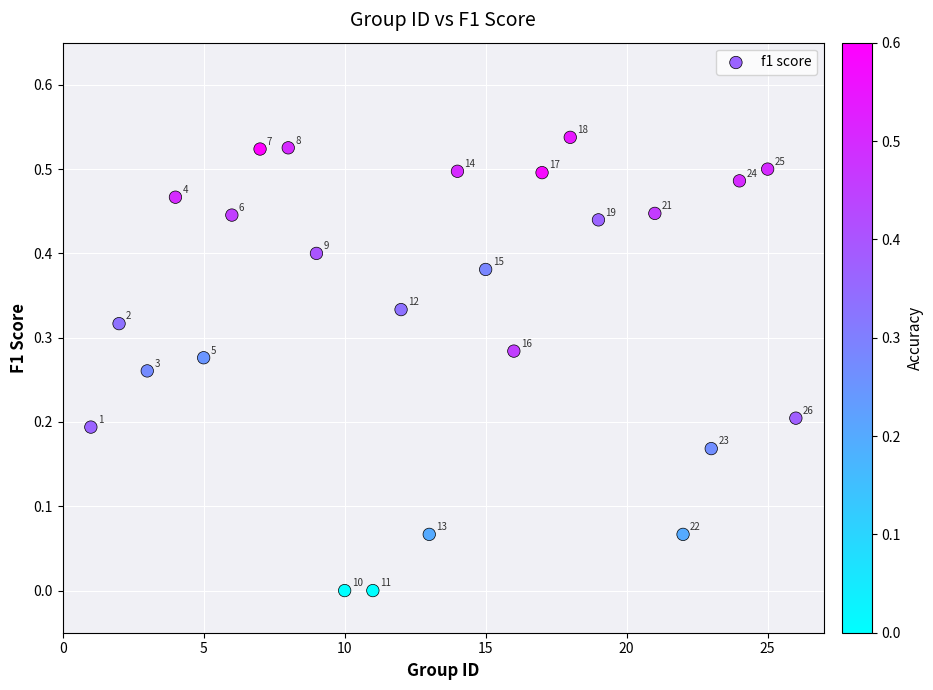

What is the range of X values (max minus min)?

25.0